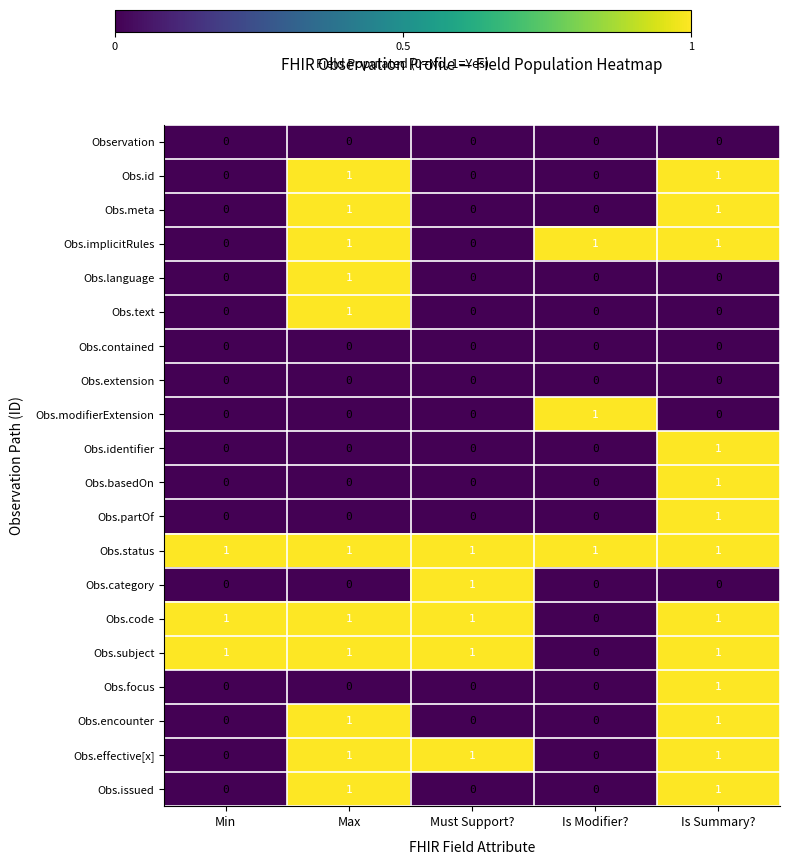

At which category is the sum across all series the highest?

Is Summary?